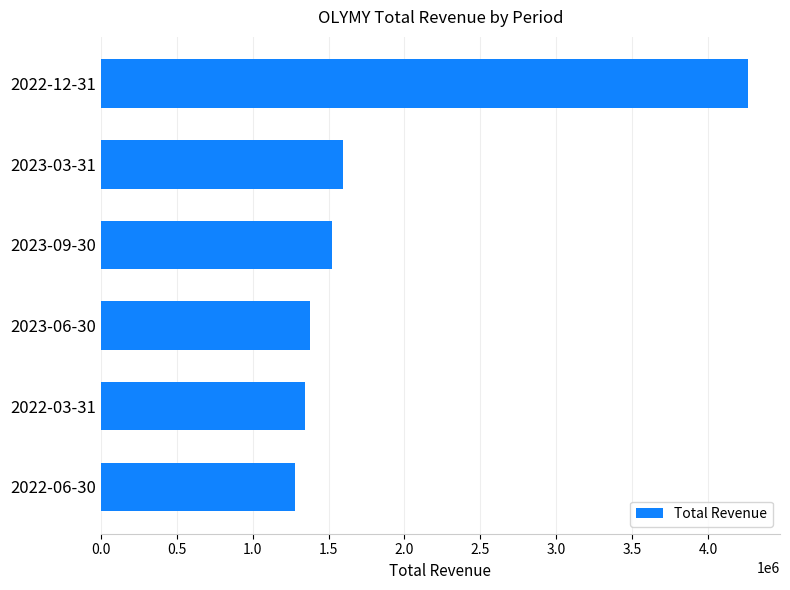

At which label is the value closest to 2768250?

2023-03-31